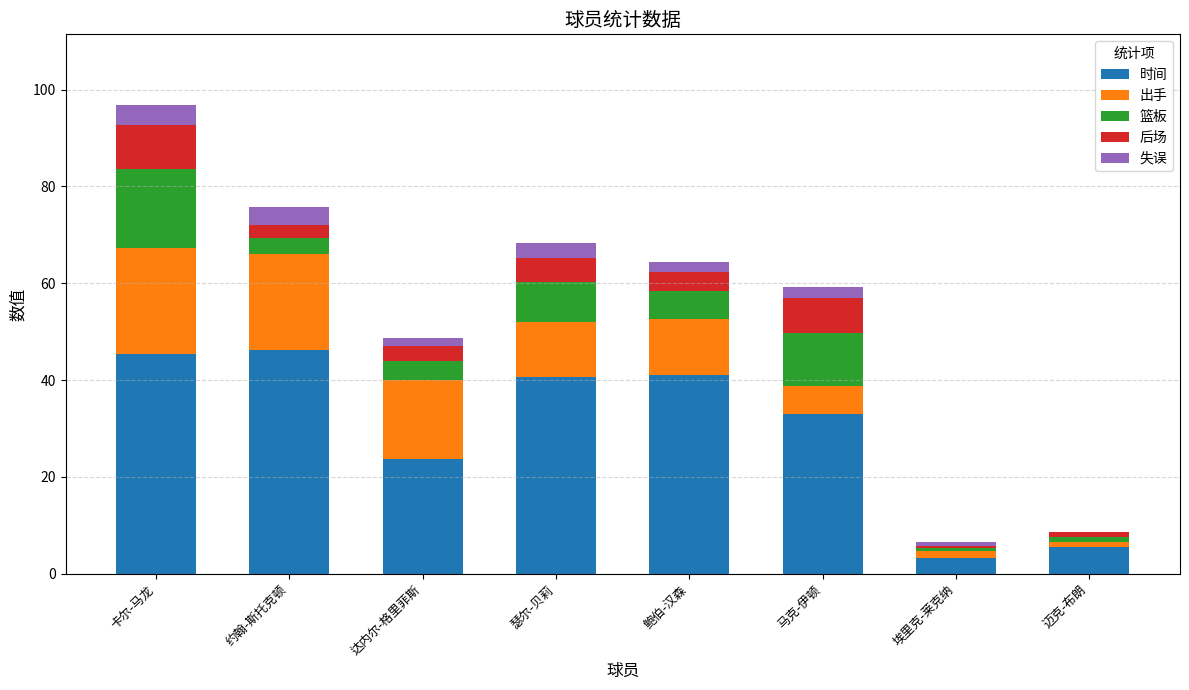

At which category is the sum across all series the highest?

卡尔-马龙